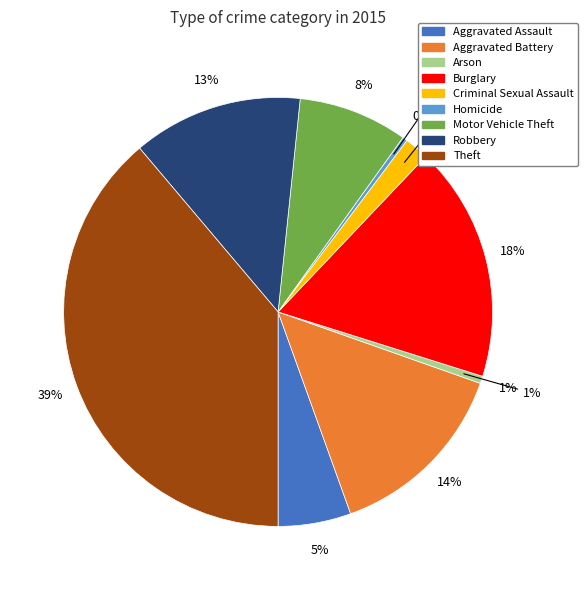

Combined, do Theft and Criminal Sexual Assault account for over 50%?

No